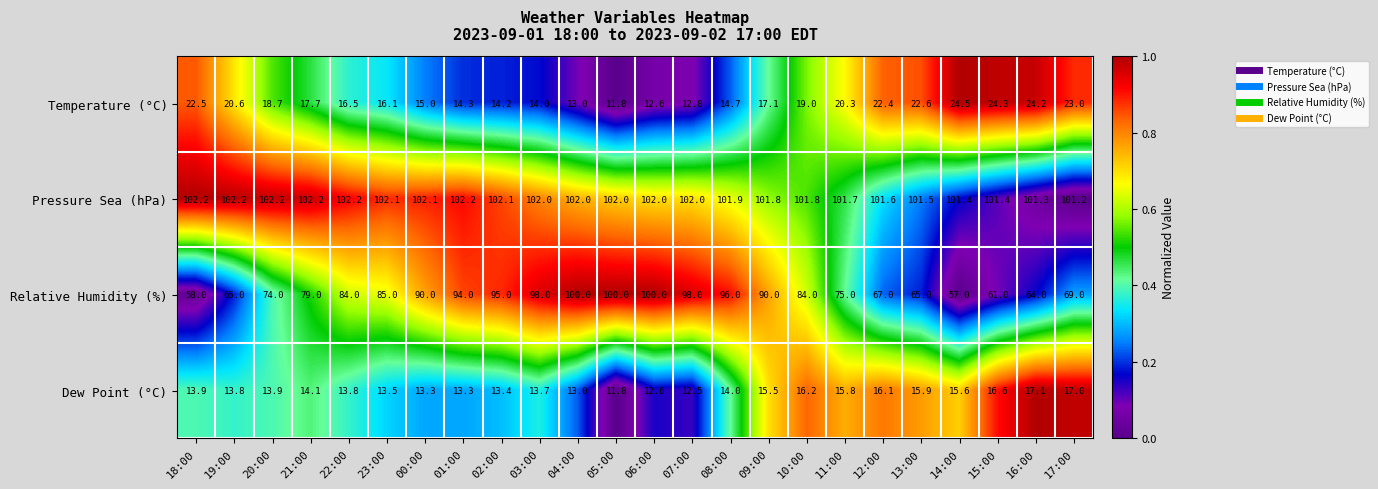

List the series in order of their peak value, lowest first.

Dew Point (°C), Temperature (°C), Relative Humidity (%), Pressure Sea (hPa)